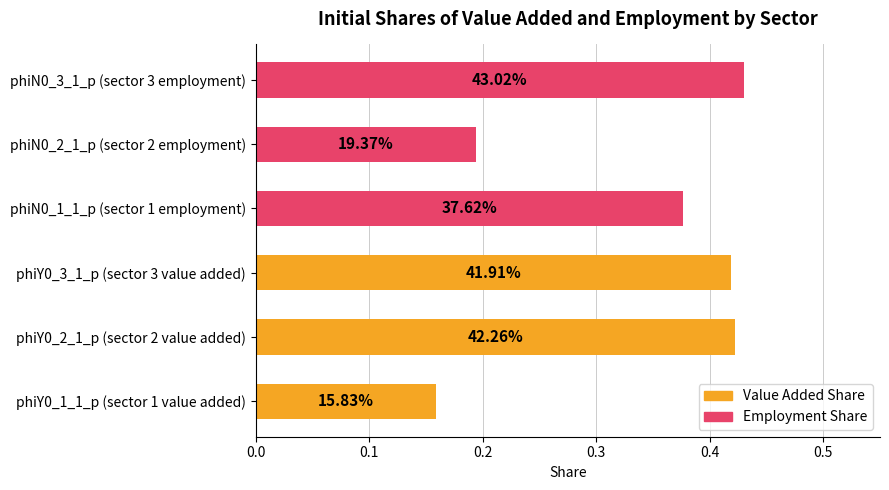

Does the chart contain any negative values?

No